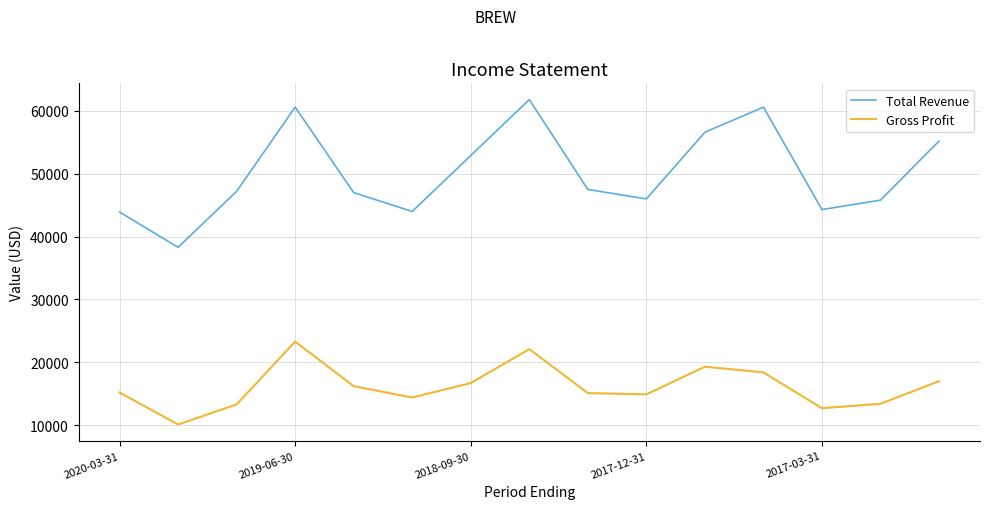

What is the difference between the maximum and minimum values in the Gross Profit series?

13200